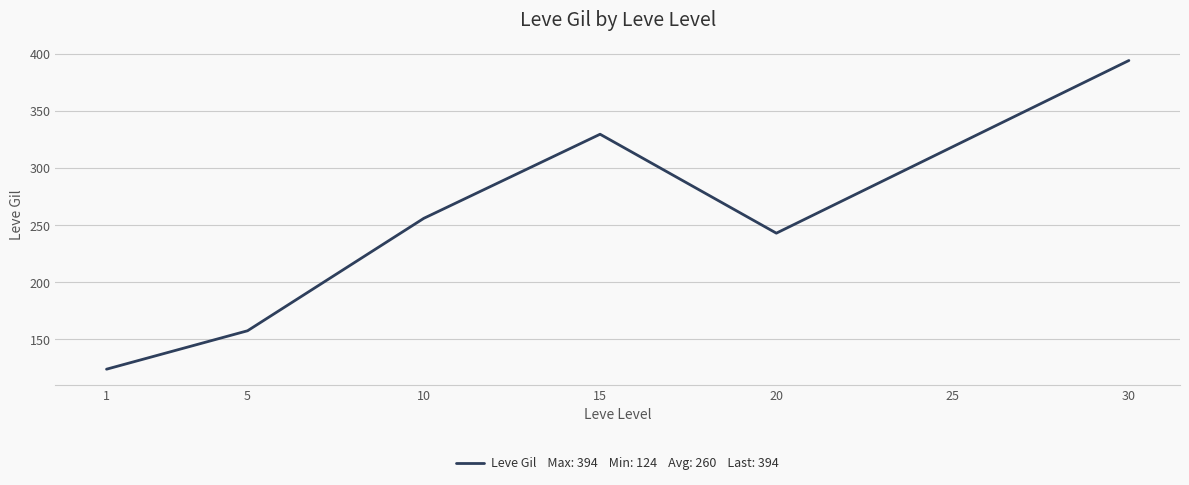

How many lines are shown in the chart?

1